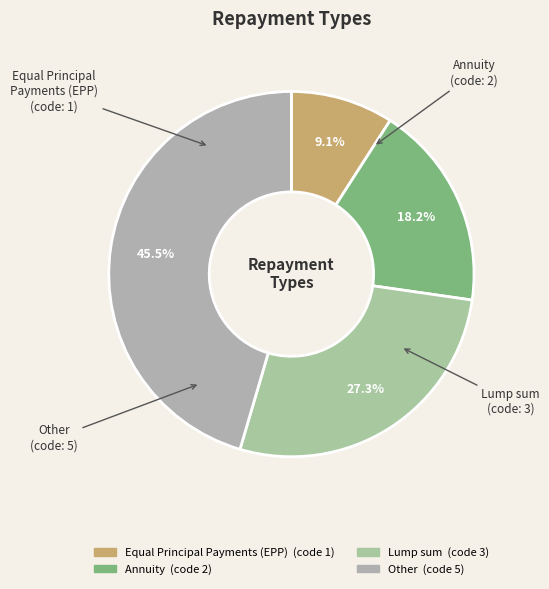

What is the ratio of the value at Annuity to the value at Lump sum?

0.7